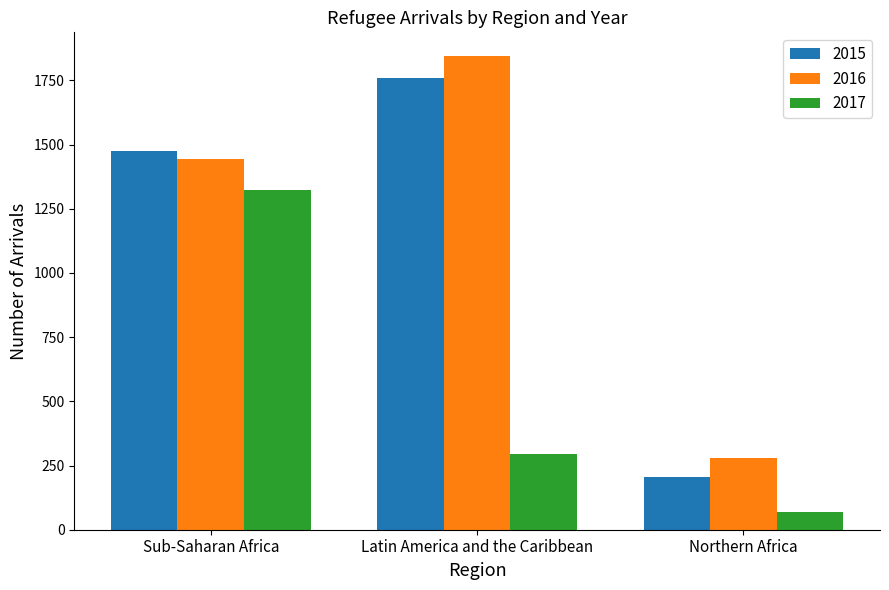

At which label is 2016 closest to 1061?

Sub-Saharan Africa